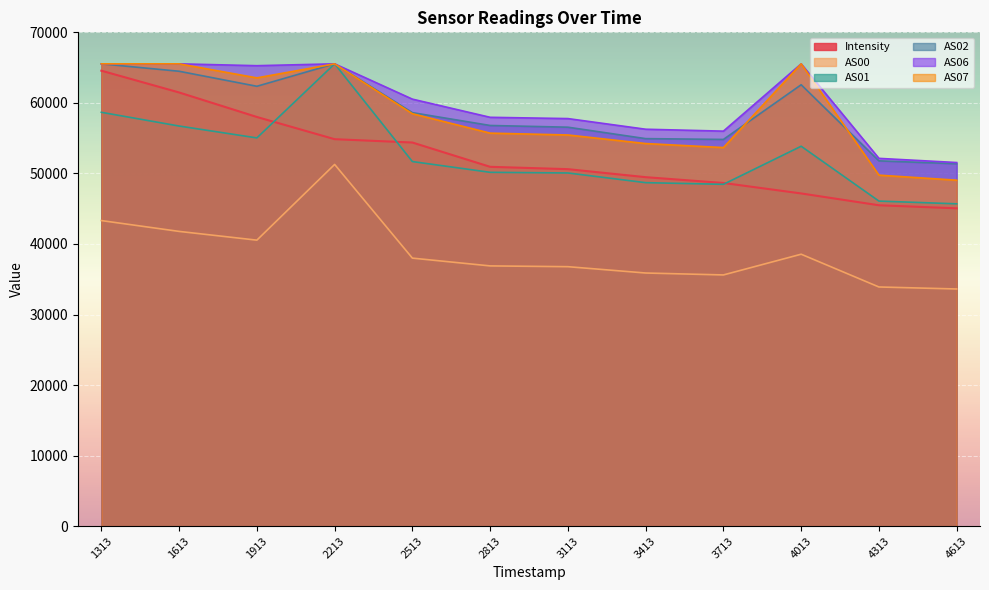

What is the greatest value displayed?

65535.0